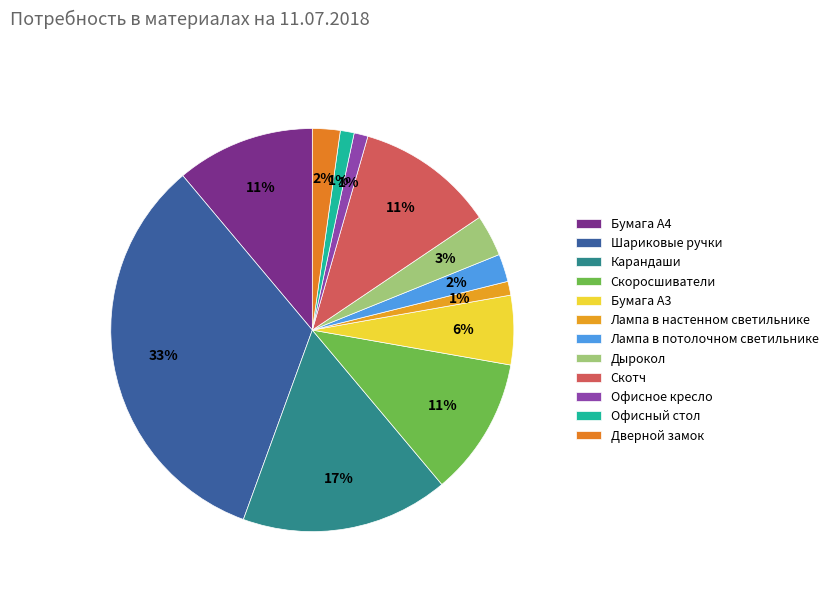

To the nearest percent, what is the difference between the largest and smallest slice percentages?

32%